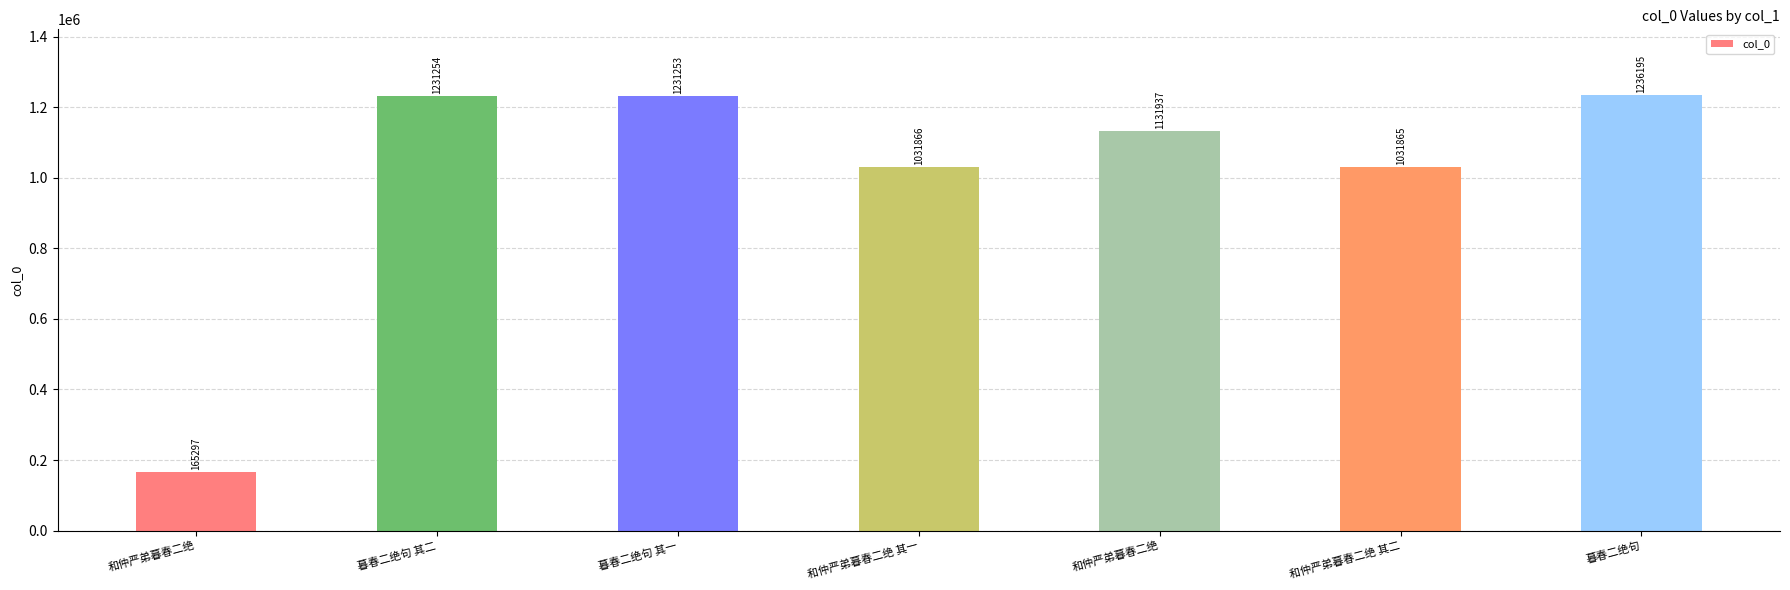

What is the ratio of the value at 和仲严弟暮春二绝 to the value at 和仲严弟暮春二绝 其一?

1.1